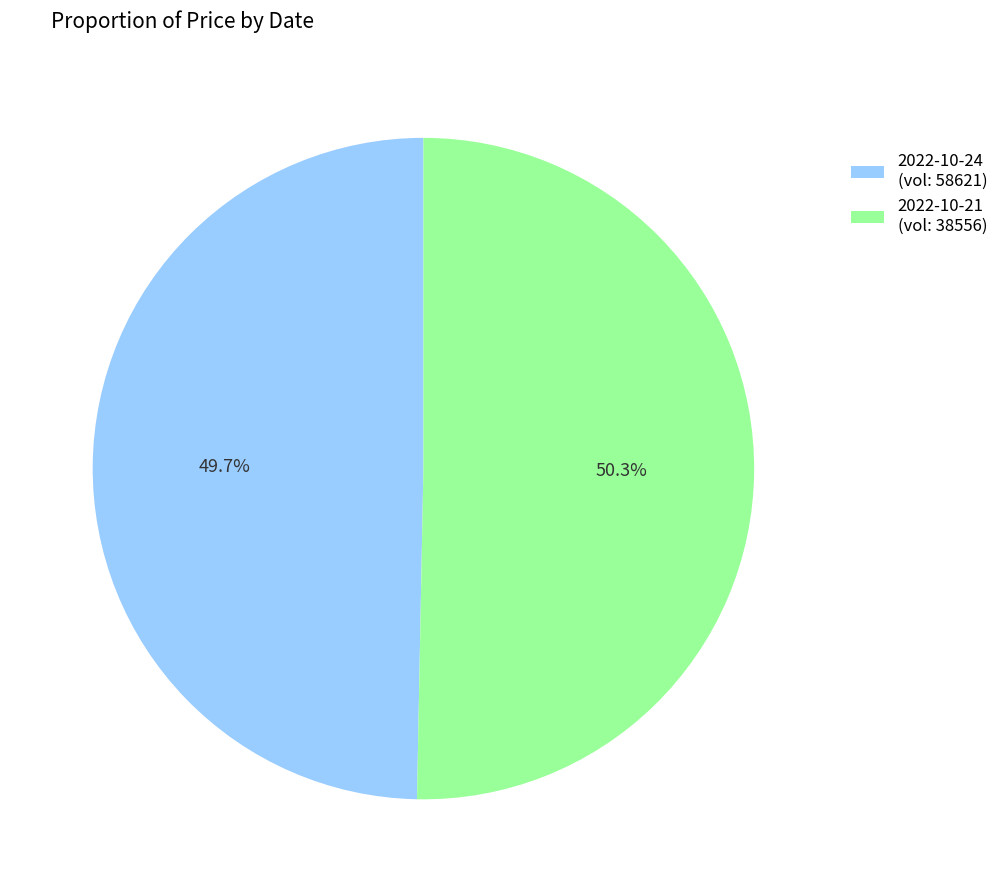

What is the majority slice?

2022-10-21 (vol: 38556)